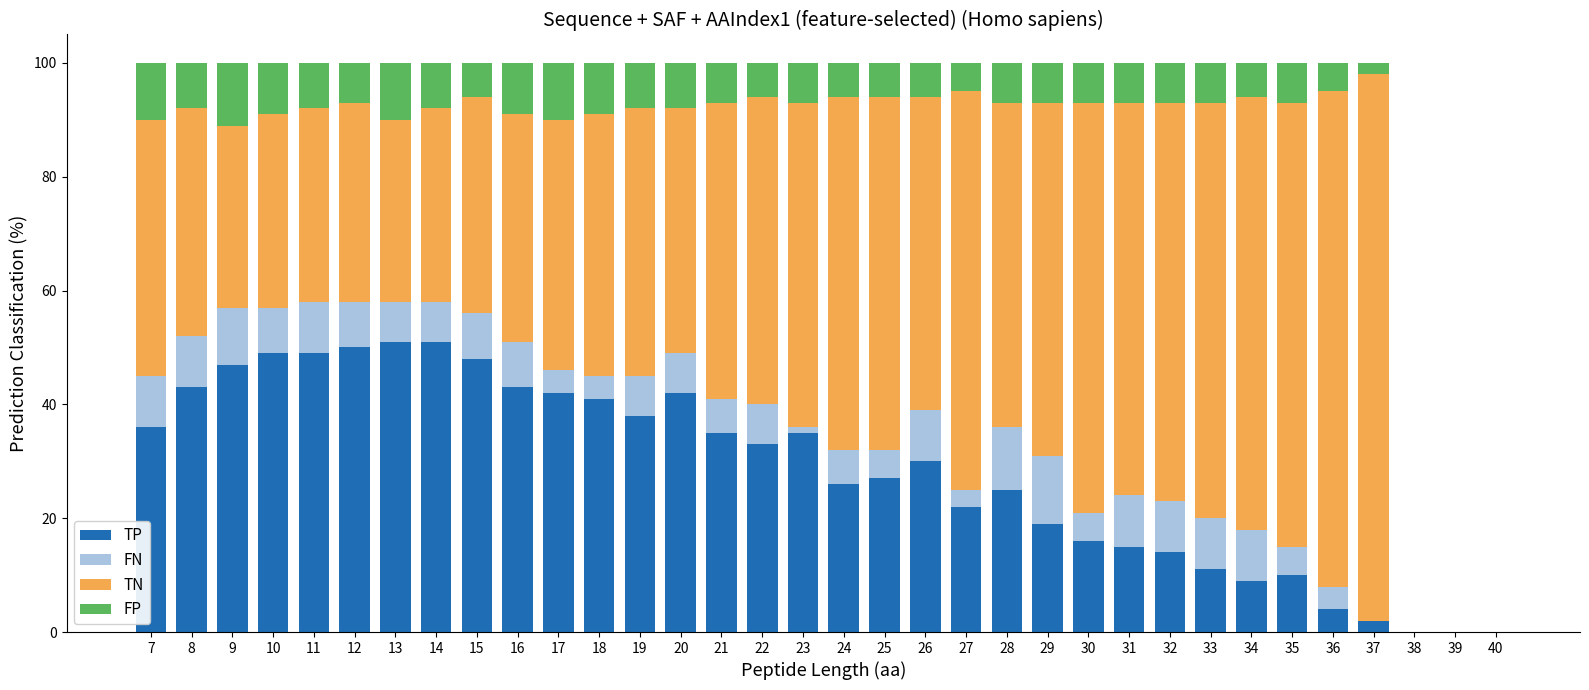

True or false: TP has a value of 43 at 16.

True